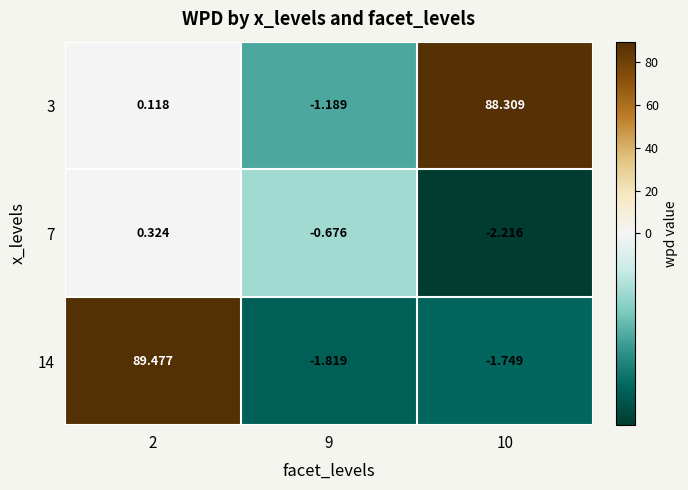

Is the value of 14 at 2 greater than the value of 3 at 10?

Yes